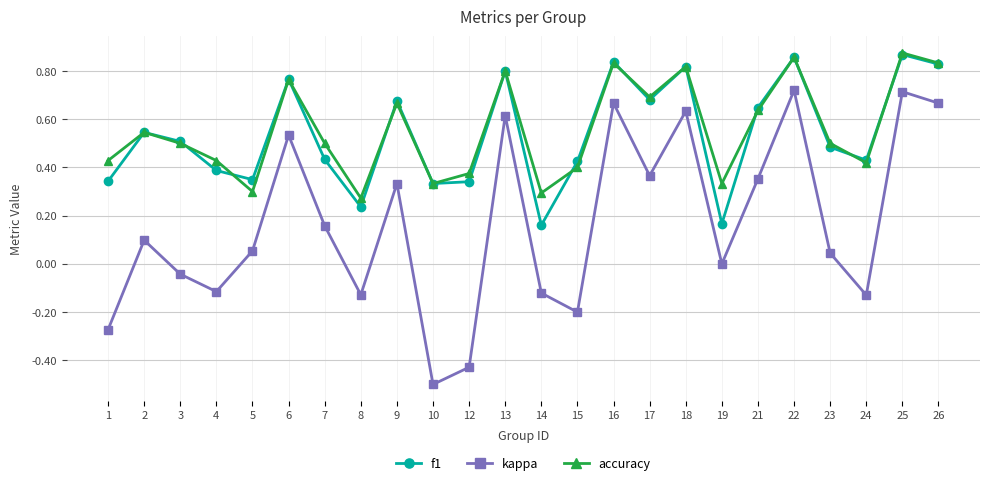

True or false: accuracy and f1 intersect in this chart.

True